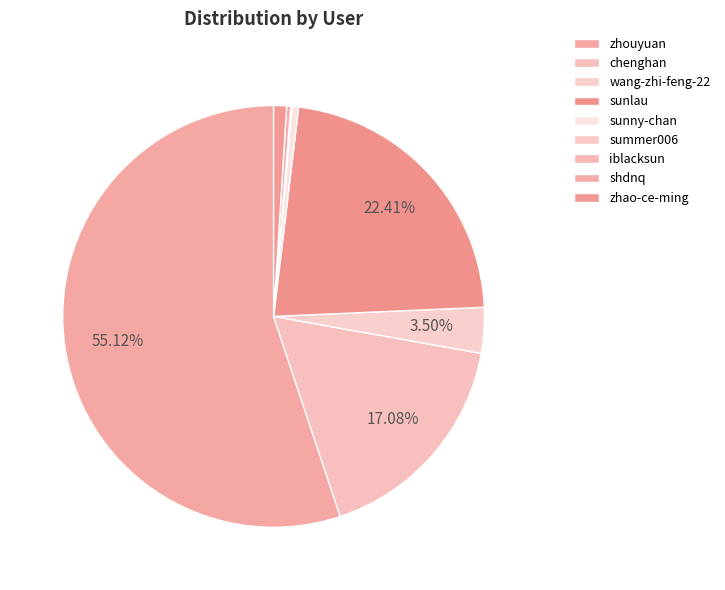

What is the largest slice in the pie chart?

zhouyuan